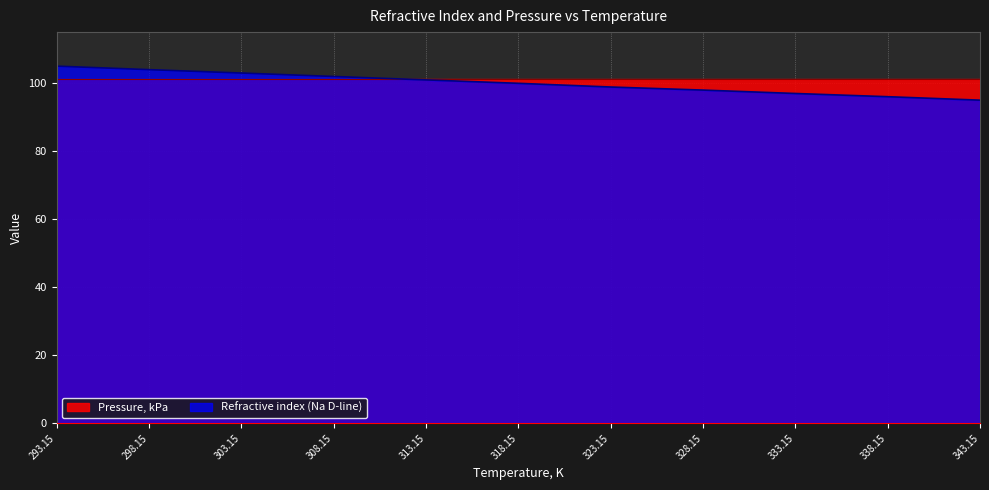

The chart shows a value of 62.8 at 328.15. True or false?

False